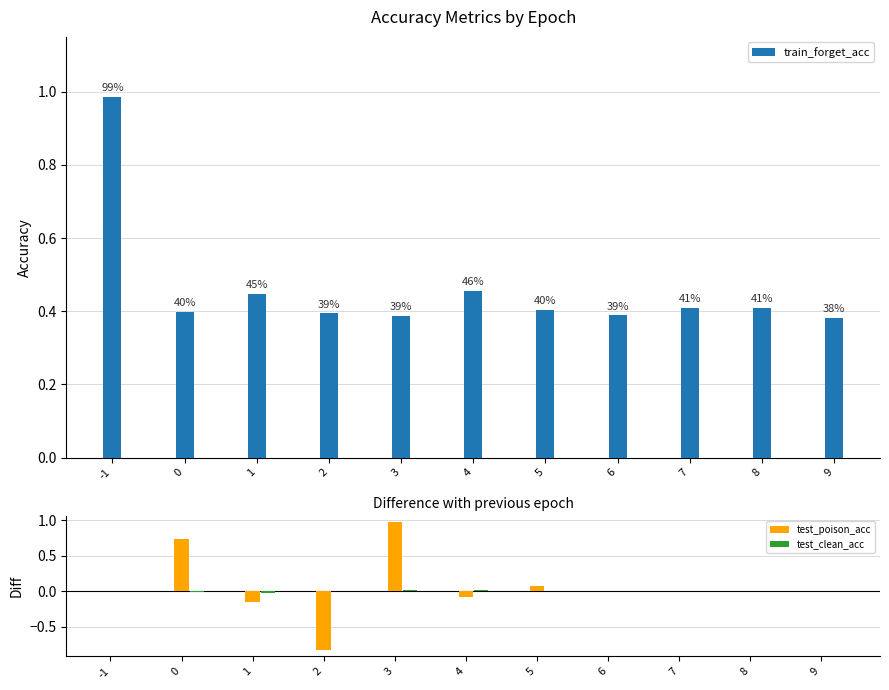

Reading left to right, what are all the values shown in this chart?

train_forget_acc: -1=1.0	0=0.4	1=0.4	2=0.4	3=0.4	4=0.5	5=0.4	6=0.4	7=0.4	8=0.4	9=0.4
test_poison_acc: -1=0.0	0=0.7	1=-0.1	2=-0.8	3=1.0	4=-0.1	5=0.1	6=0.0	7=0.0	8=0.0	9=0.0
test_clean_acc: -1=0.0	0=-0.0	1=-0.0	2=-0.0	3=0.0	4=0.0	5=0.0	6=0.0	7=0.0	8=-0.0	9=0.0